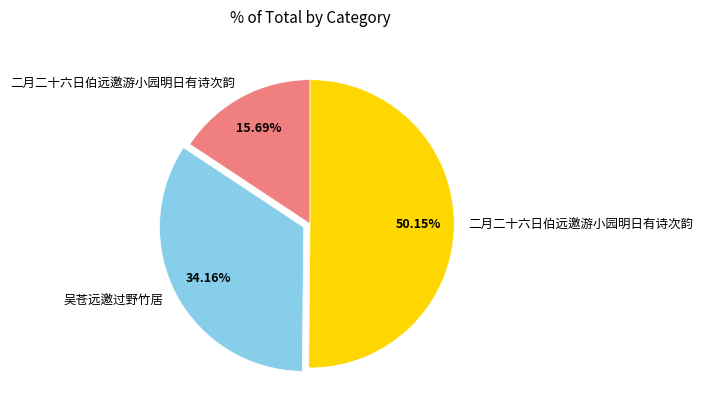

Which category has the biggest portion of the pie?

二月二十六日伯远邀游小园明日有诗次韵